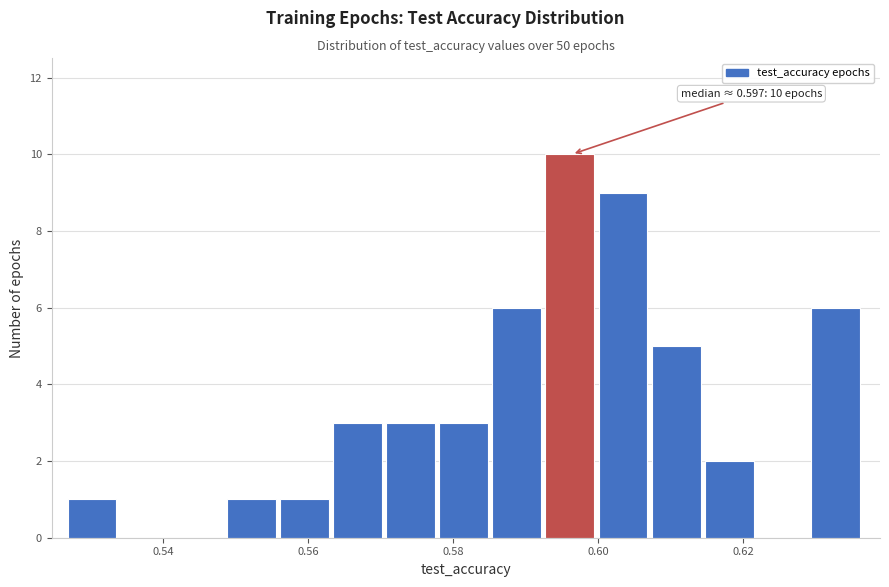

Read against the x-axis, roughly where is the centre of the tallest bar?

0.596